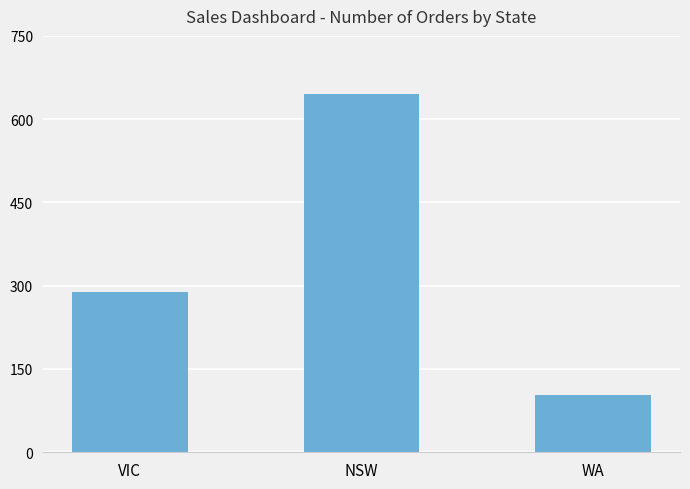

True or false: the data shows 646 at NSW.

True